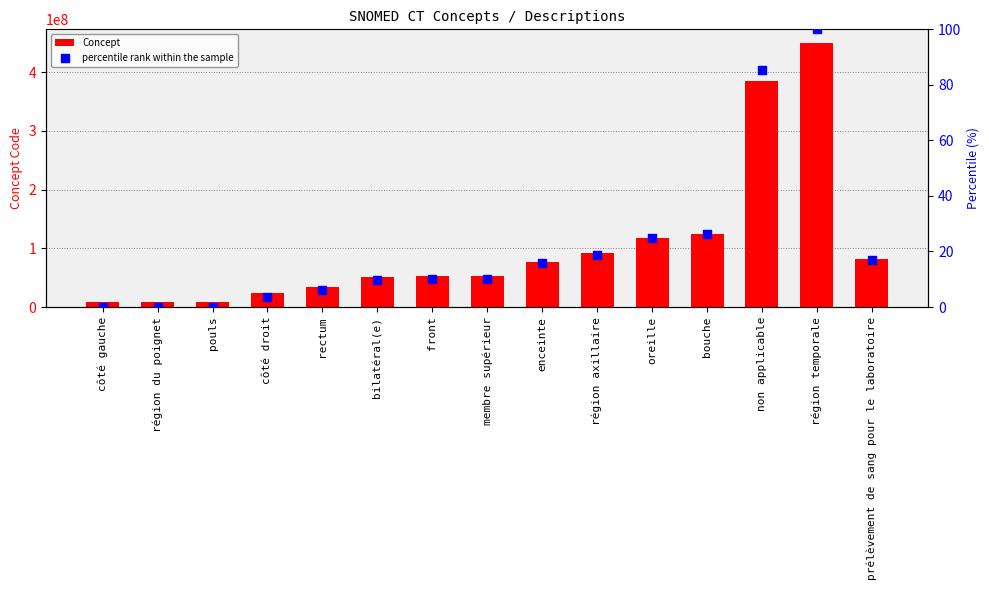

Which series has the largest Y range (max minus min)?

Concept